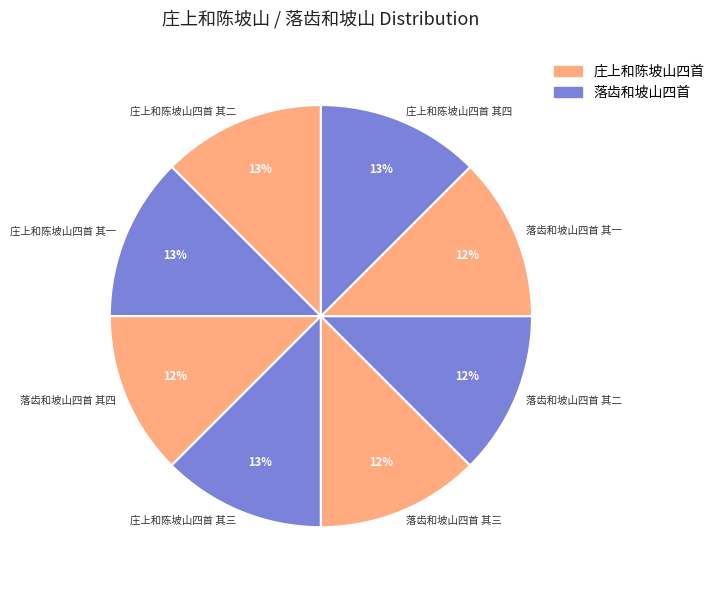

Is it true that 落齿和坡山四首 其一 is 12% of the pie?

True